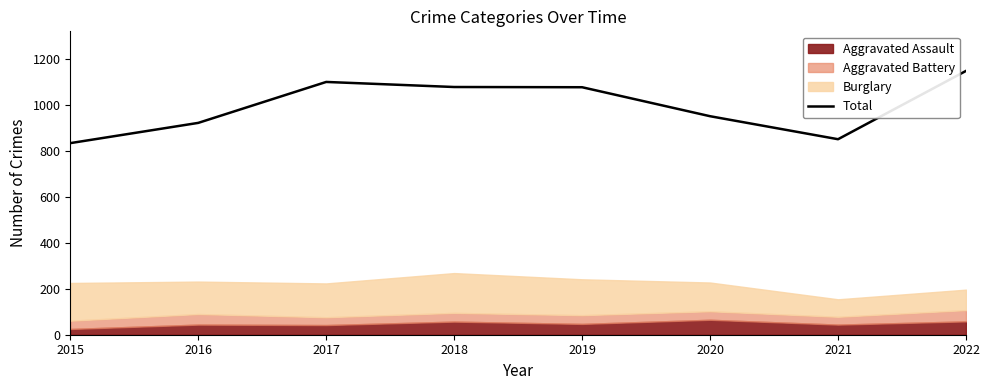

What is the change in value from 2016 to 2021?

-71